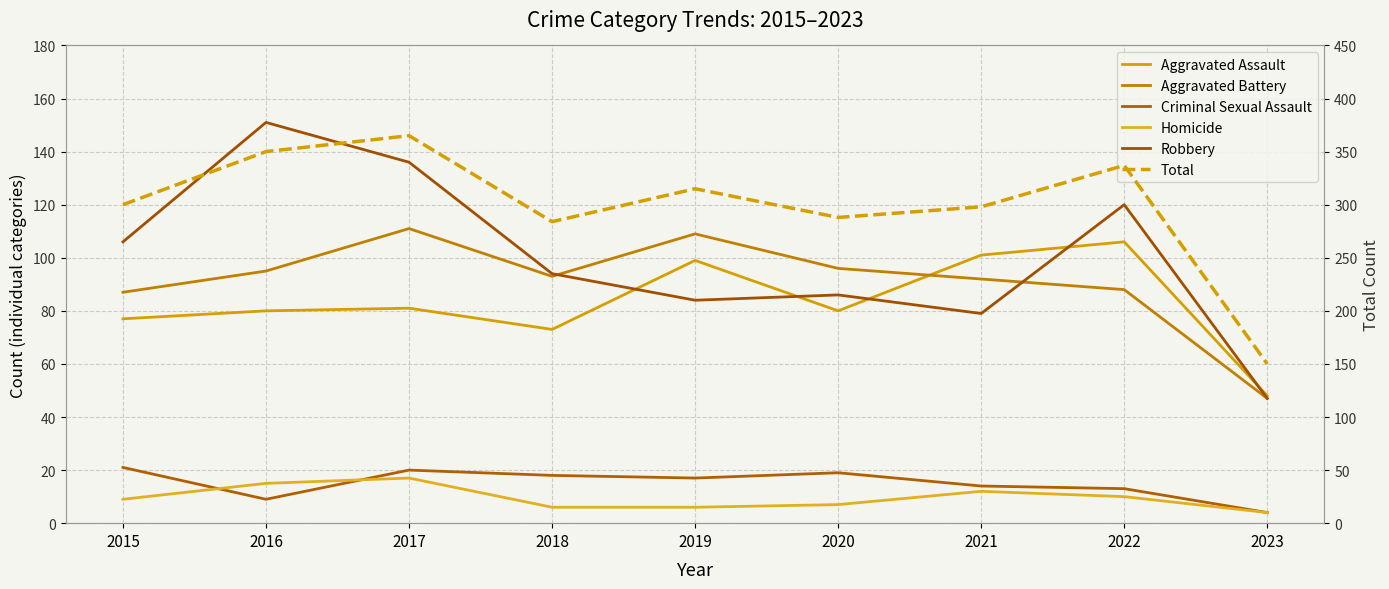

Which series changed the most between 2019 and 2023?

Total